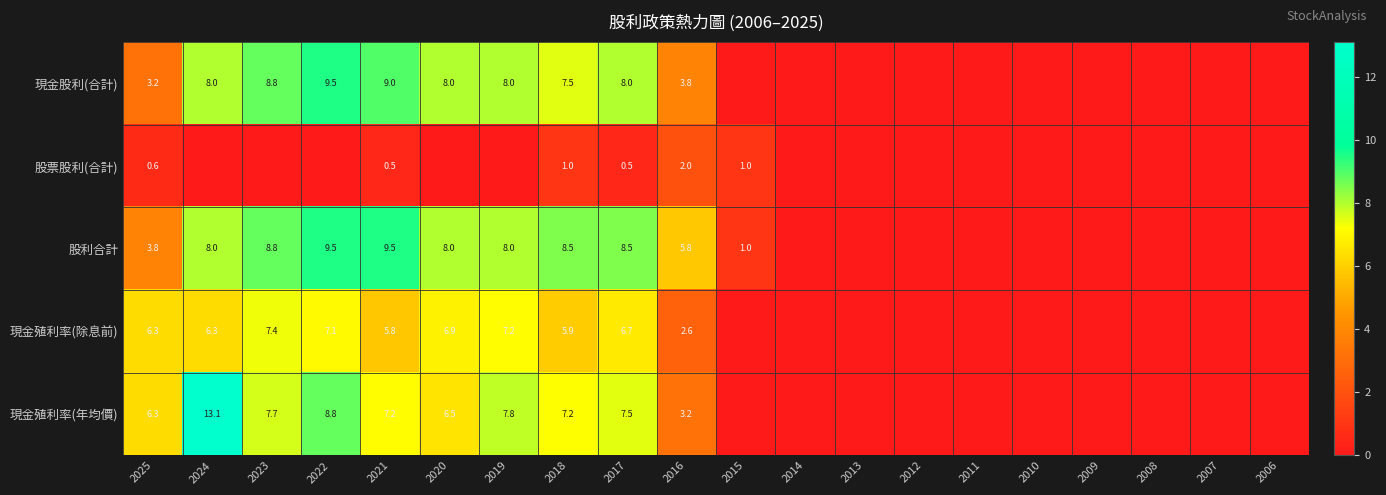

Is the value of 現金殖利率(年均價) at 2025 greater than the value of 現金股利(合計) at 2025?

Yes